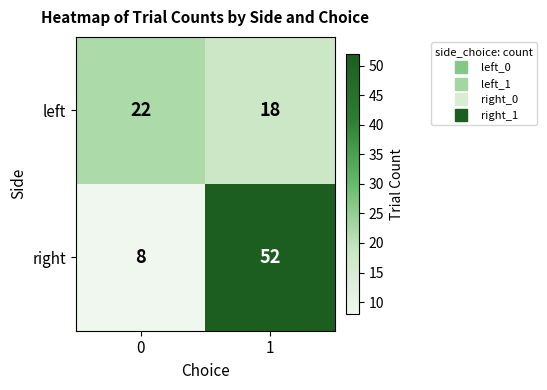

Reading left to right, extract all data points from this chart.

left: 22	18
right: 8	52